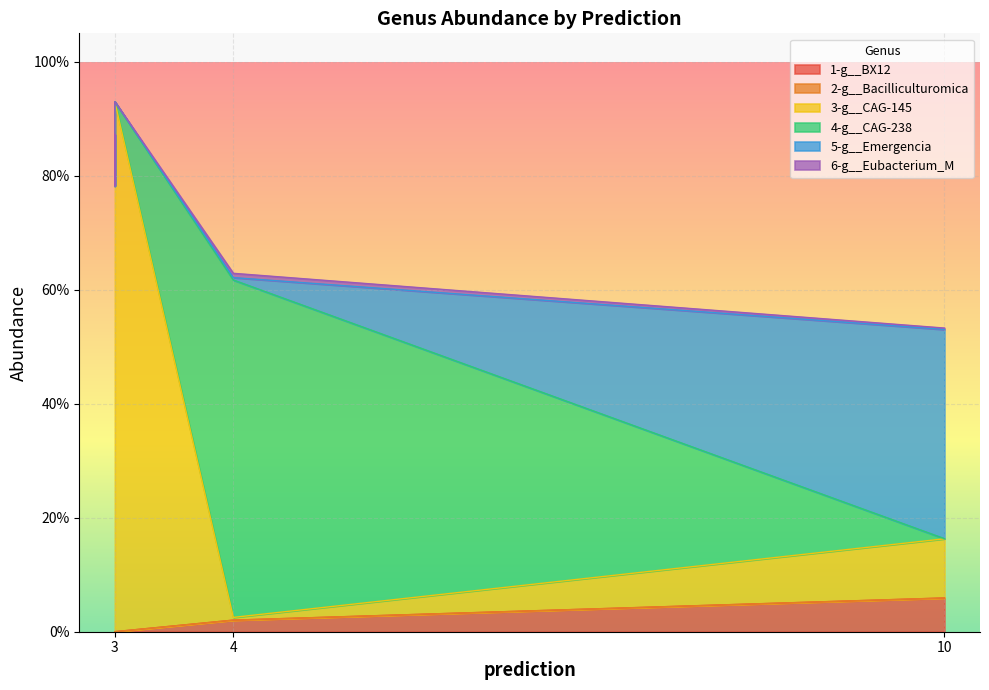

True or false: 5-g__Emergencia and 3-g__CAG-145 intersect in this chart.

True